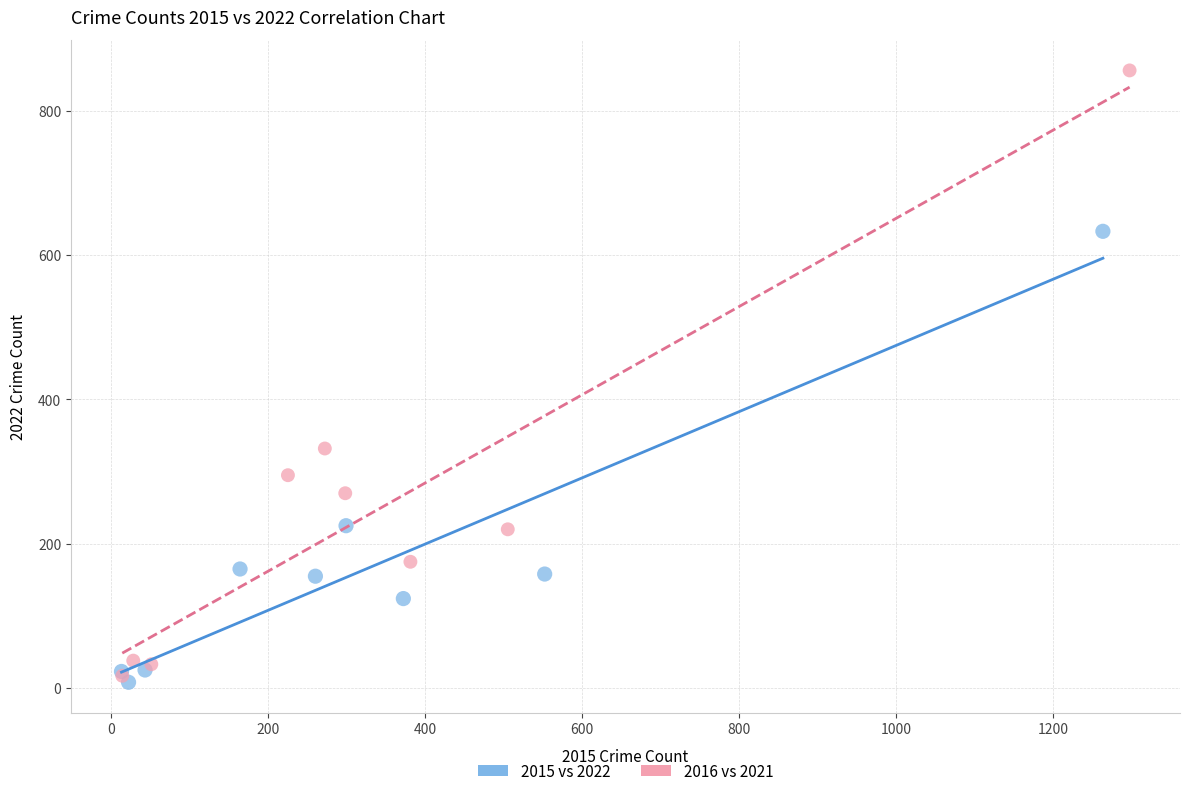

Which series contains the highest Y value?

2016 vs 2021